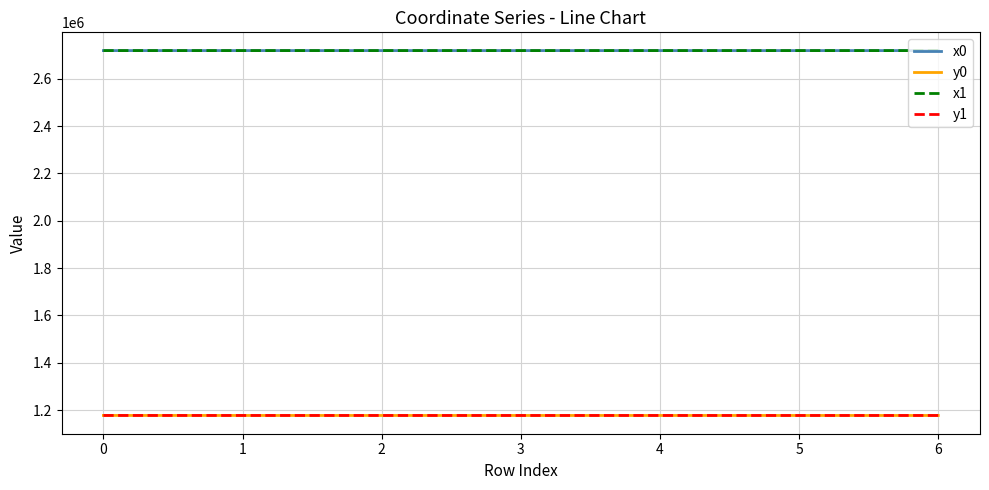

True or false: x0 and y1 intersect in this chart.

False